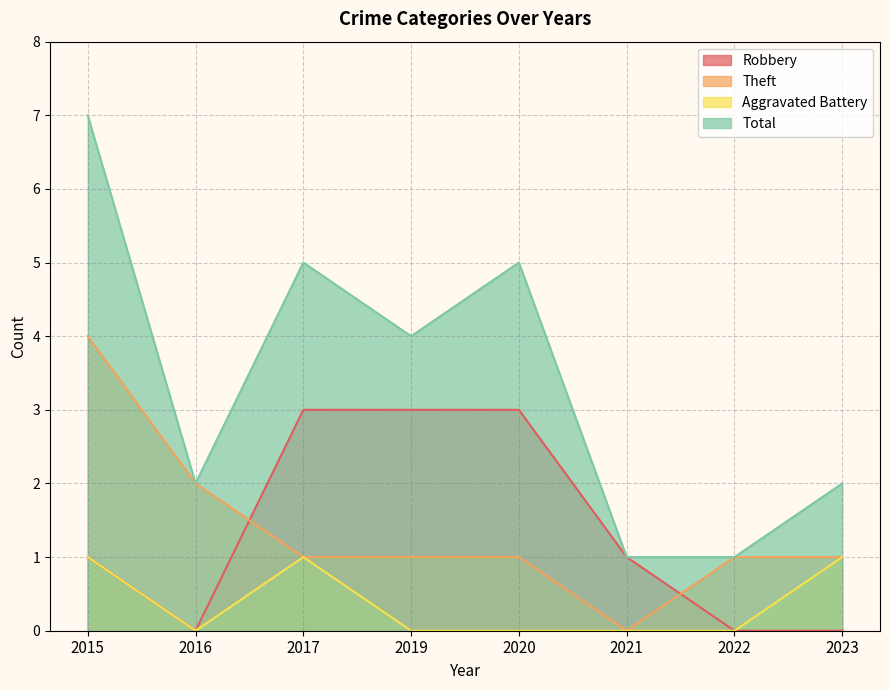

Which series has the widest spread of values?

Total